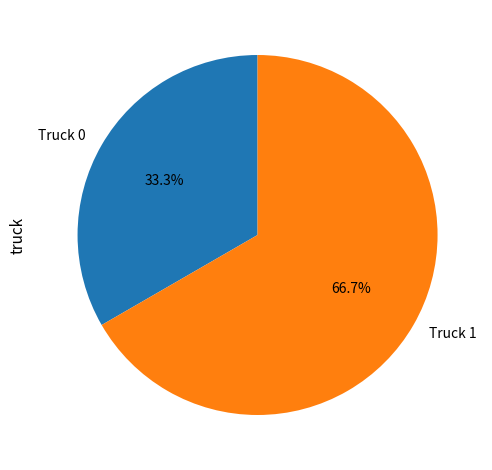

Rank the categories by value from lowest to highest.

Truck 0, Truck 1